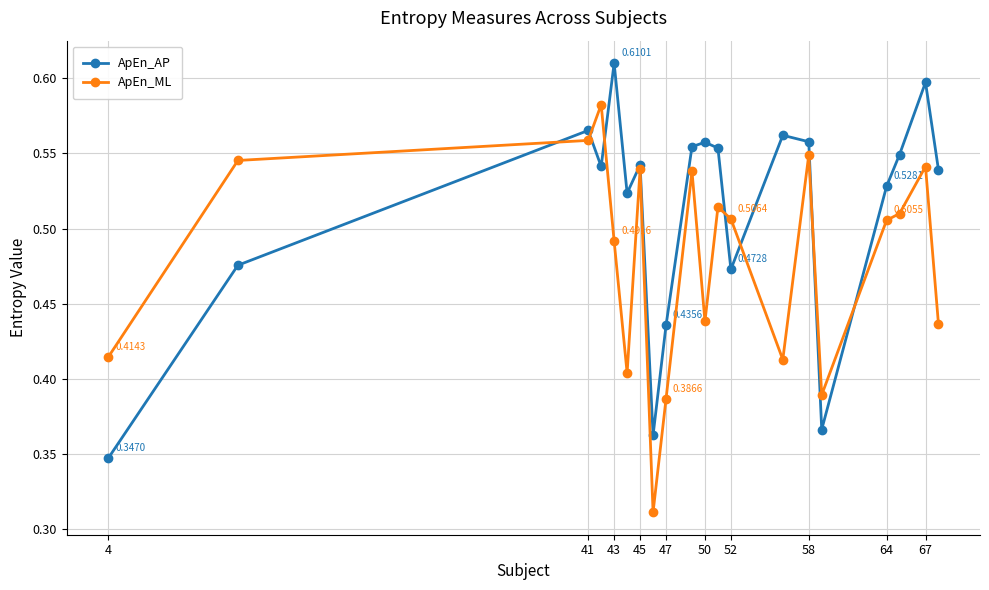

Rank the series by their average value, from lowest to highest.

ApEn_ML, ApEn_AP